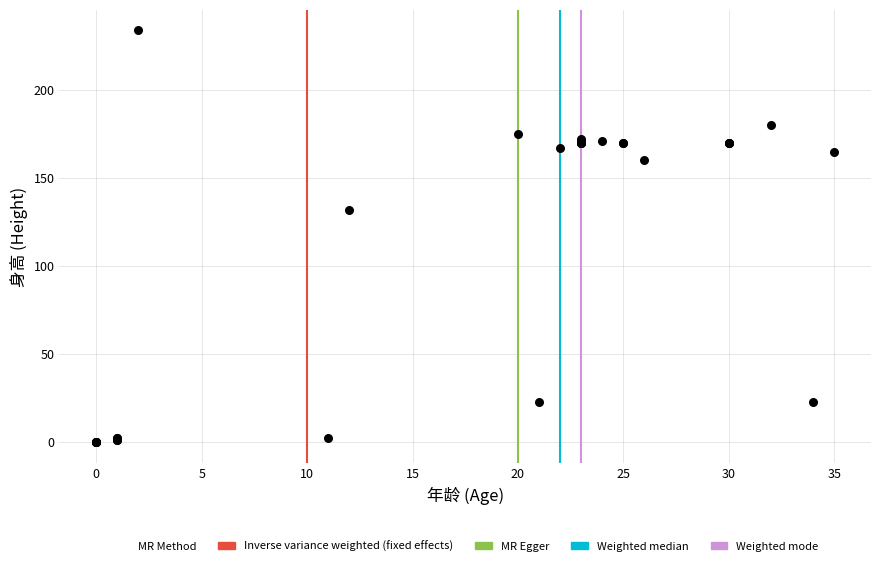

What Y value in the scatter plot is closest to 117?

132